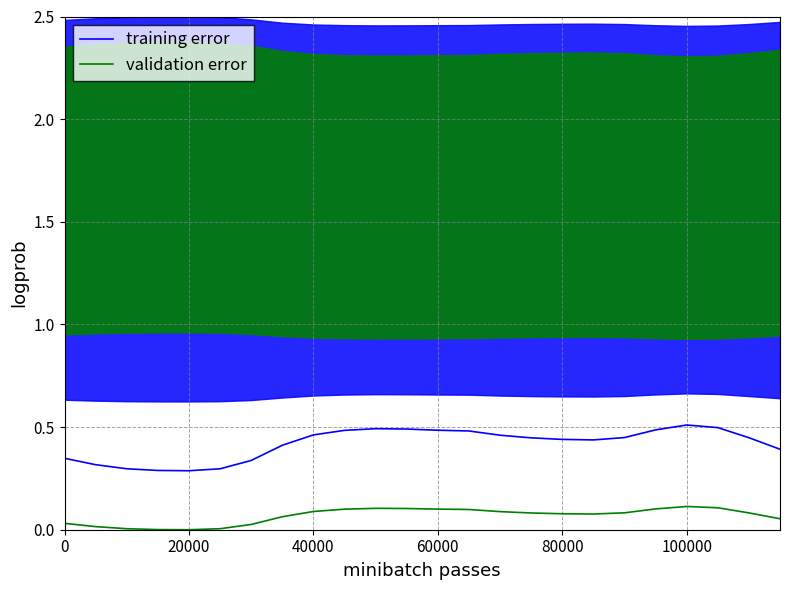

True or false: training error and validation error intersect in this chart.

False